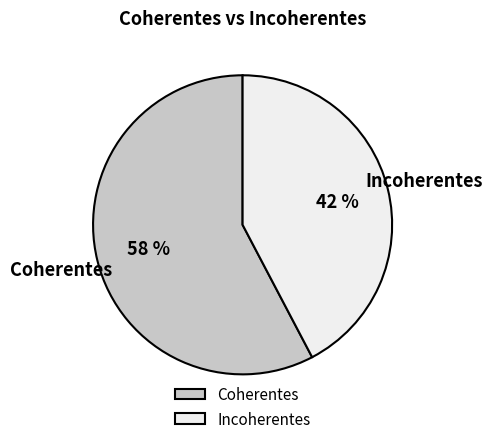

What is the smallest slice in the pie chart?

Incoherentes